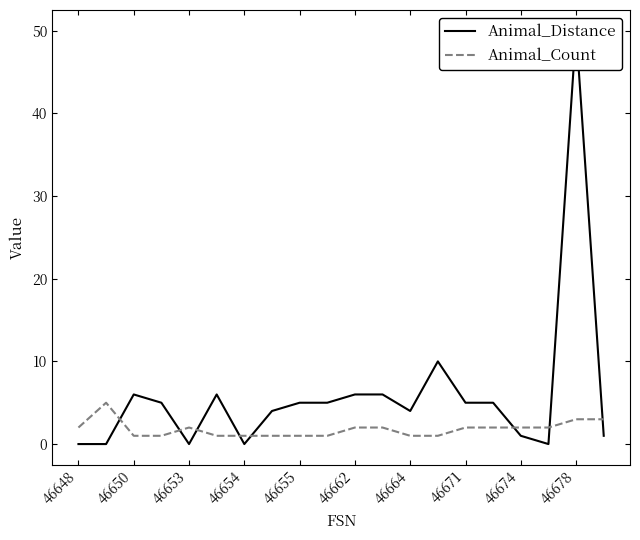

What is the highest value of the Animal_Count series?

5